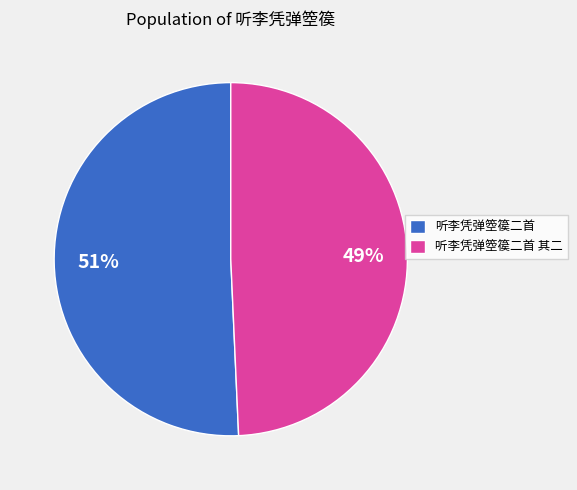

Is there a majority slice in this chart?

Yes